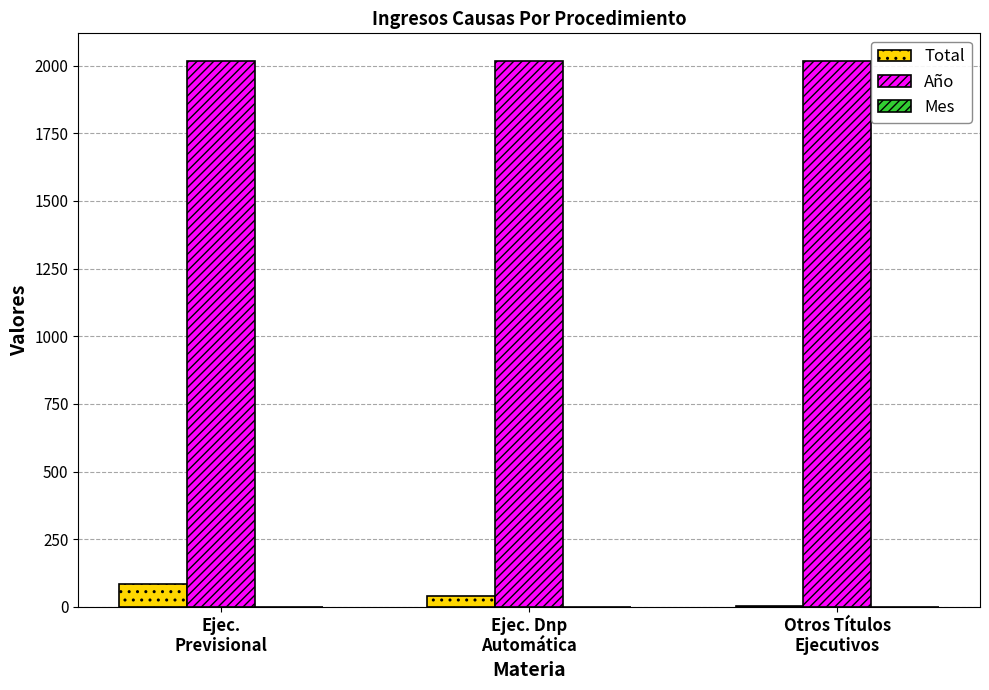

How many data points does each series have?

3